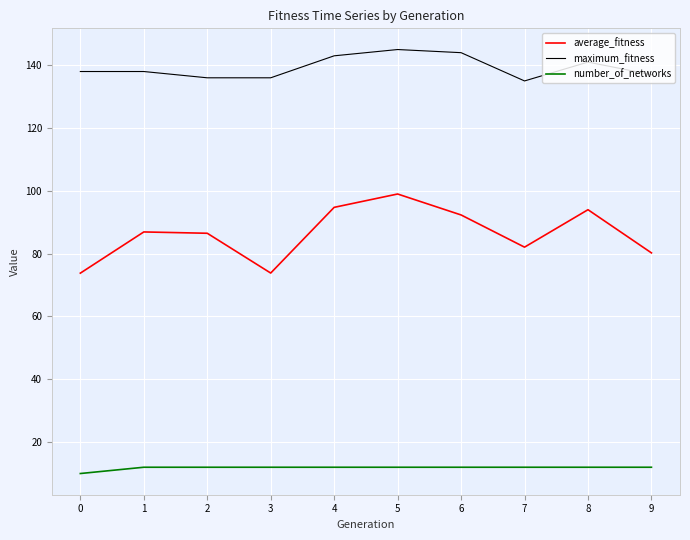

Which series has the widest spread of values?

average_fitness